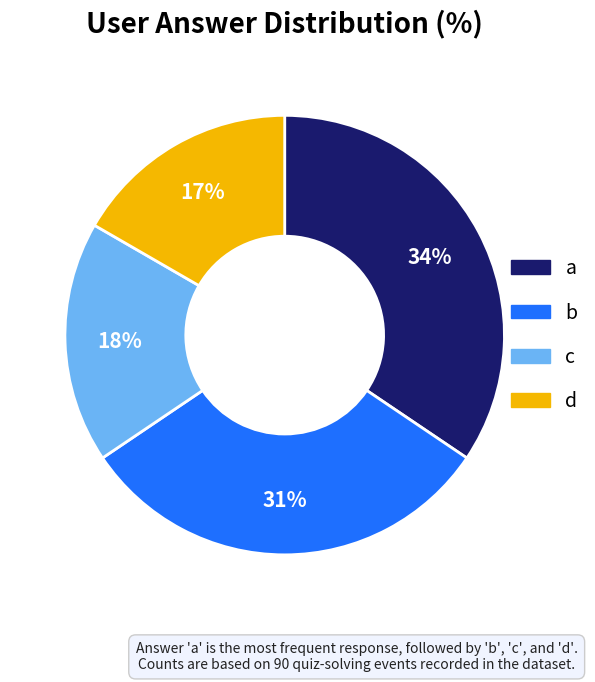

Is it true that b is 31% of the pie?

True